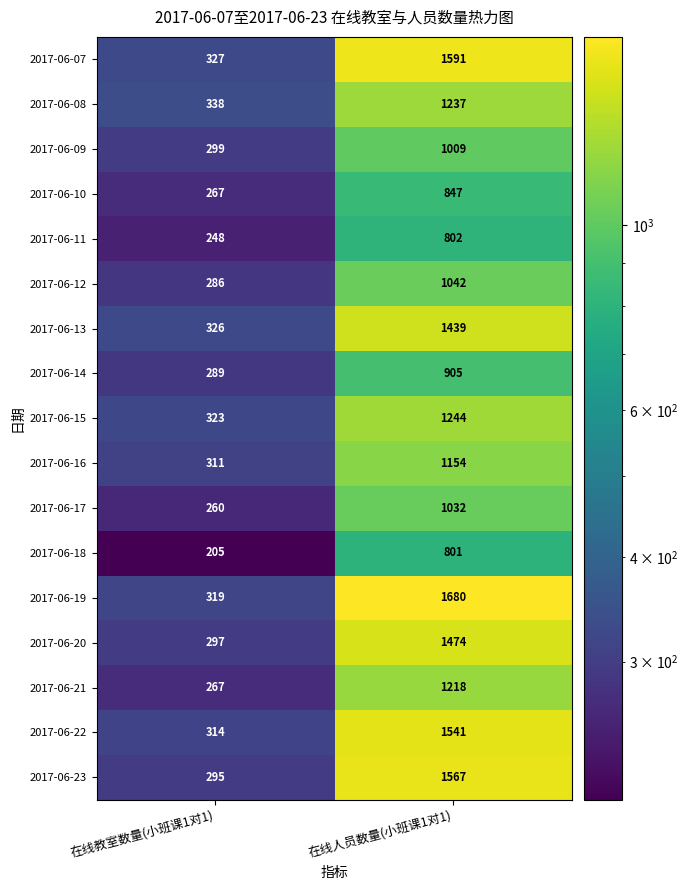

Between 在线教室数量(小班课1对1) and 在线人员数量(小班课1对1), which series saw the biggest shift?

2017-06-19